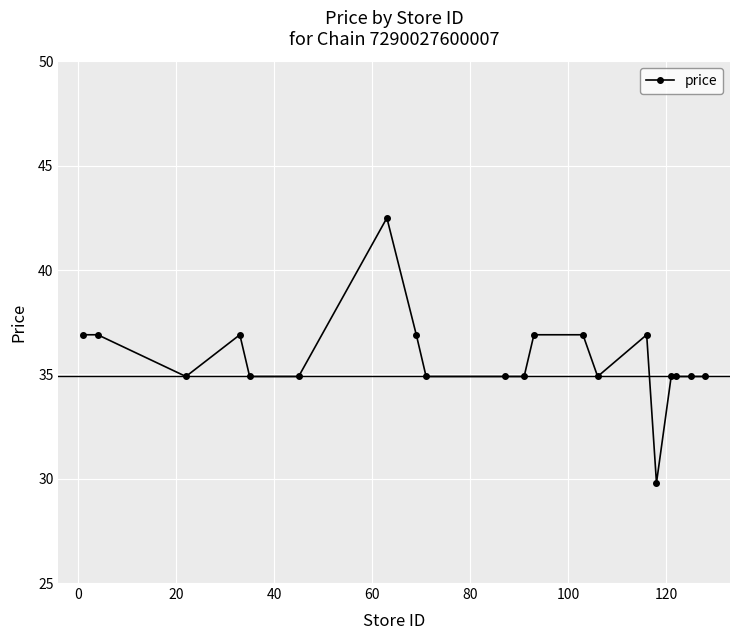

What is the value of the 8th point from the left?

36.9